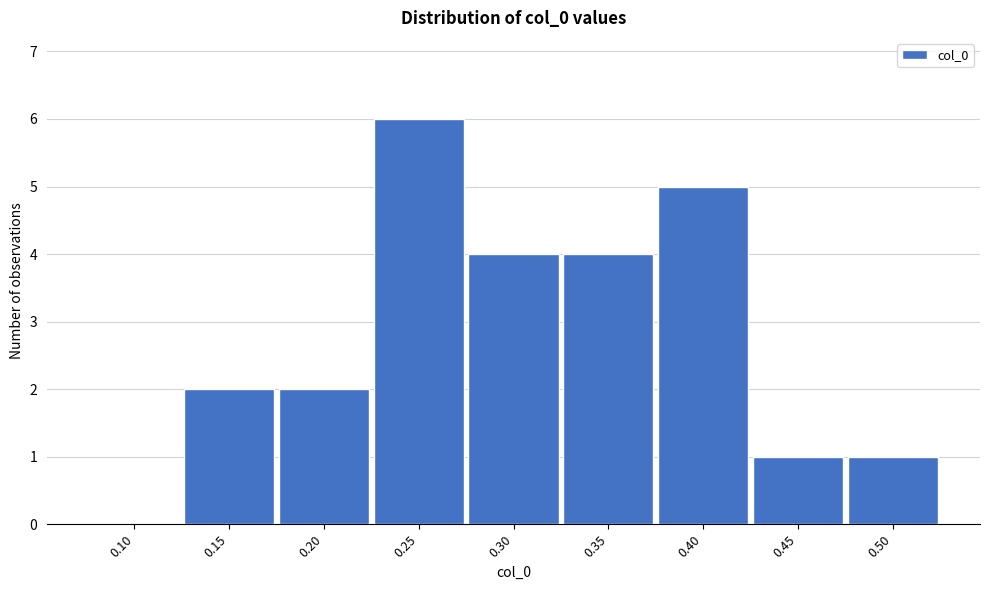

Reading left to right, extract all data points from this chart.

0.10=0	0.15=2	0.20=2	0.25=6	0.30=4	0.35=4	0.40=5	0.45=1	0.50=1